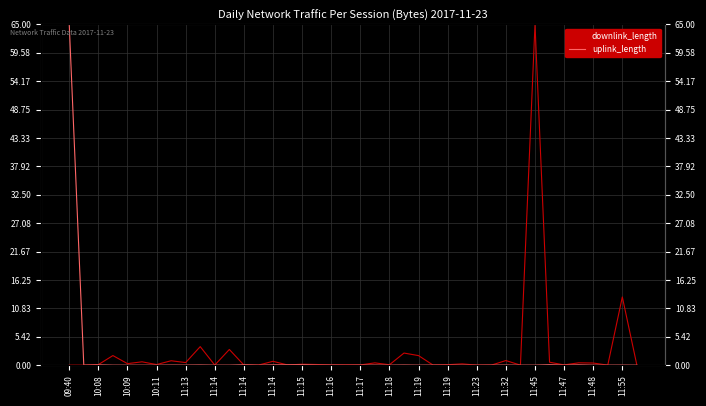

True or false: downlink_length has a value of 0.0 at 37.

False